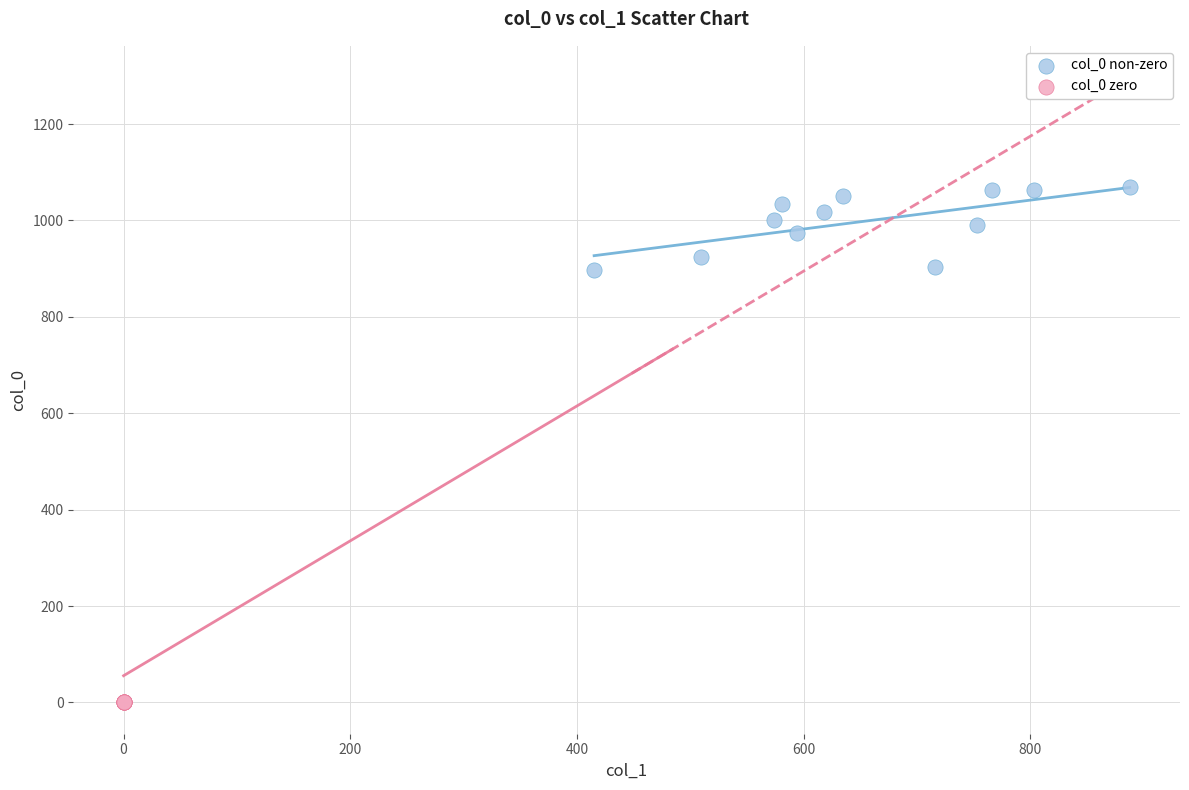

Which series contains the lowest Y value?

col_0 zero